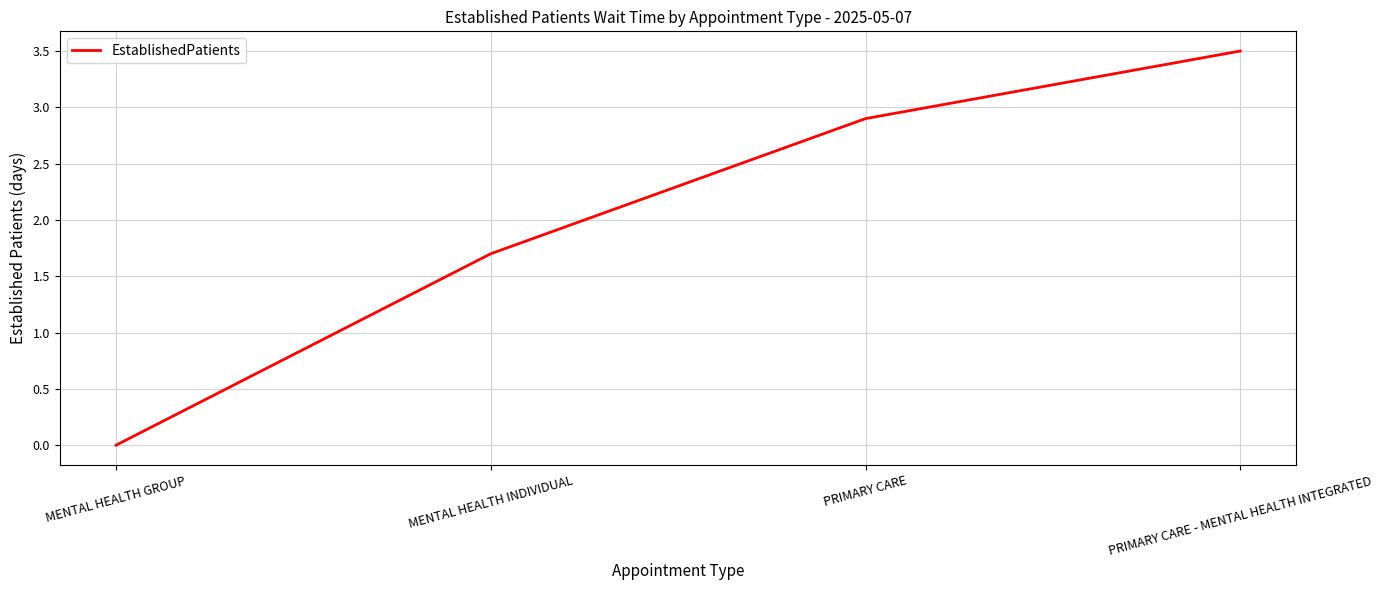

What value does the data have at PRIMARY CARE?

2.9